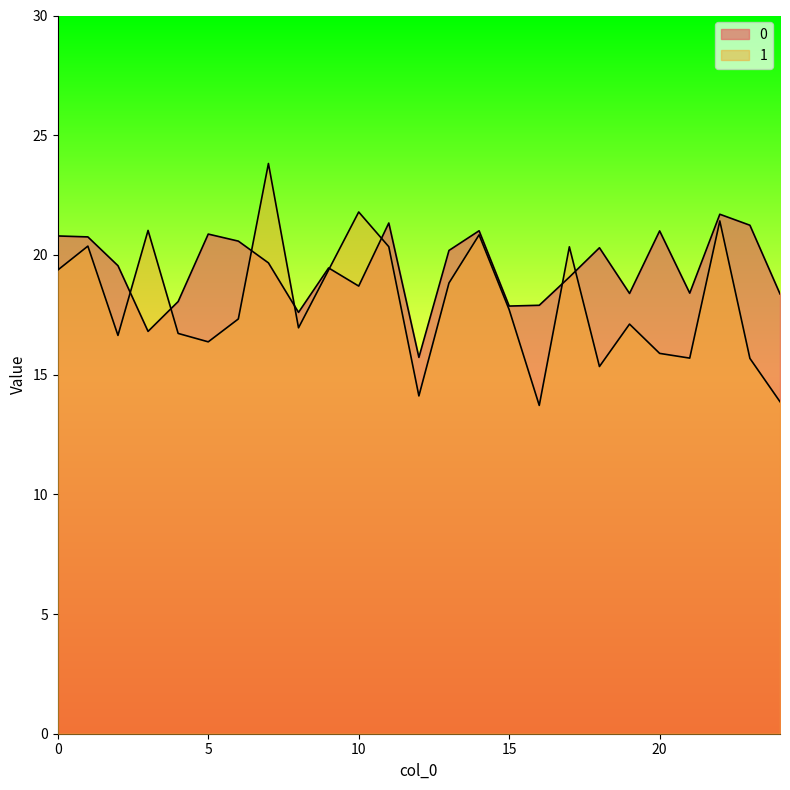

Rank the series by their maximum value, from lowest to highest.

0, 1